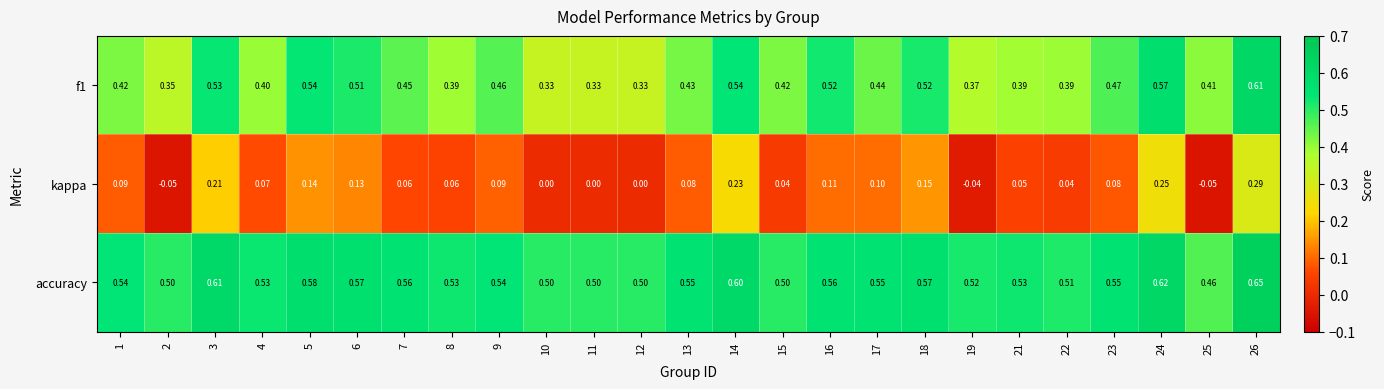

Which series has the largest range (max minus min)?

kappa